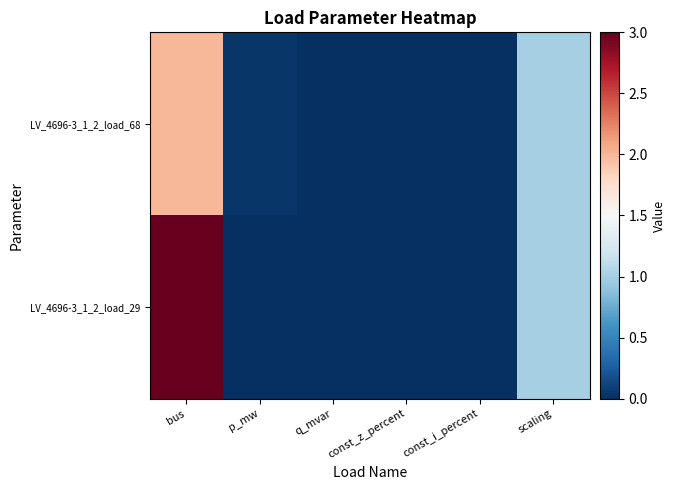

Which series has the largest range (max minus min)?

LV_4696-3_1_2_load_29